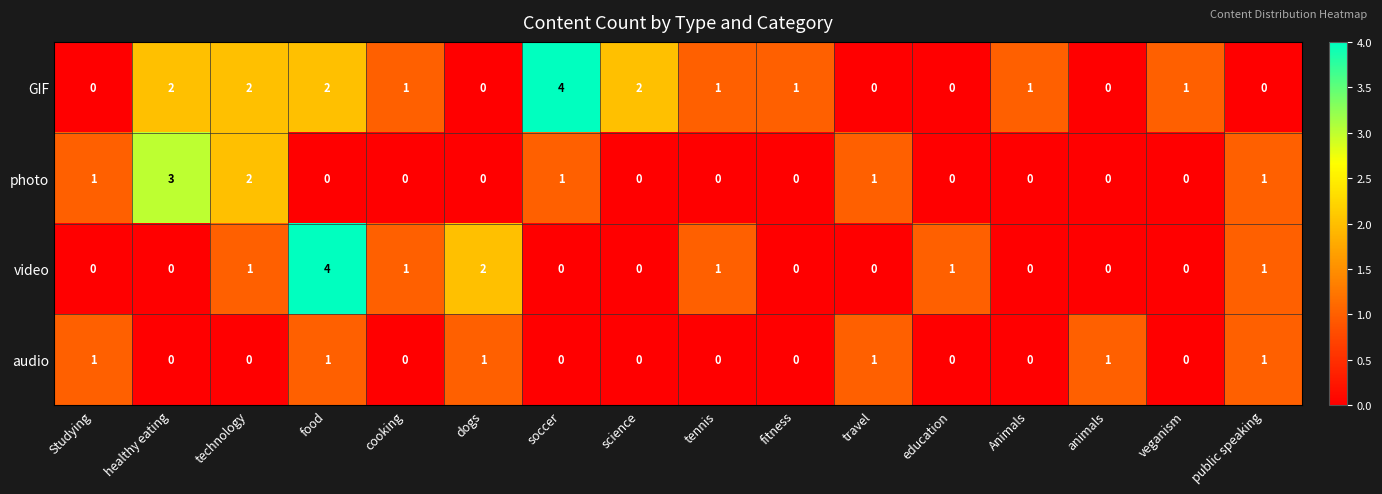

What is the total value across all series at healthy eating?

5